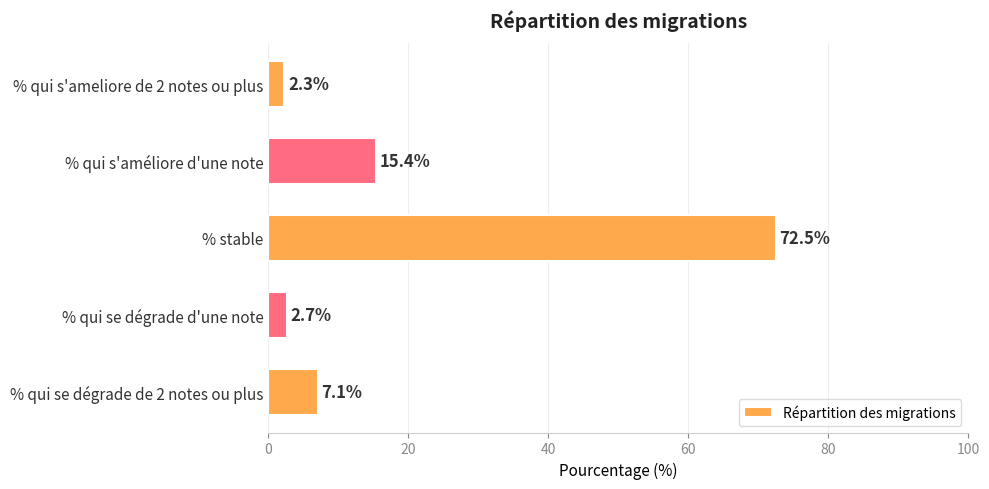

What is the sum of all values?

100.0